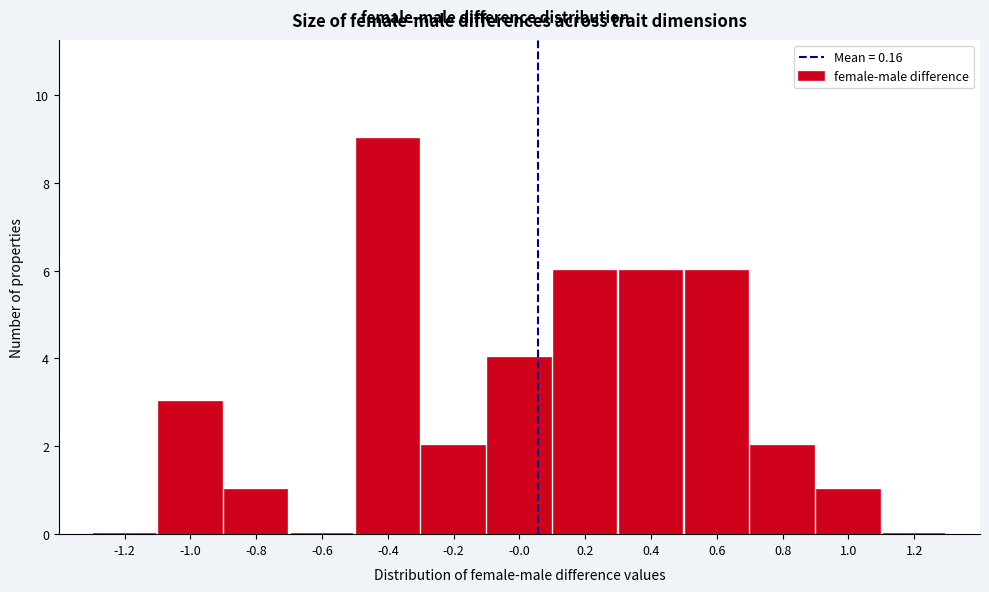

Reading left to right, extract all data points from this chart.

-1.2=0	-1.0=3	-0.8=1	-0.6=0	-0.4=9	-0.2=2	-0.0=4	0.2=6	0.4=6	0.6=6	0.8=2	1.0=1	1.2=0